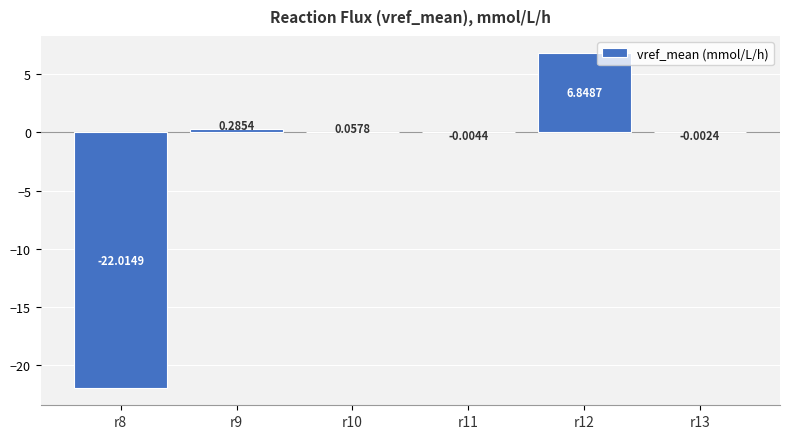

At which category does the chart reach its peak across all series?

r12